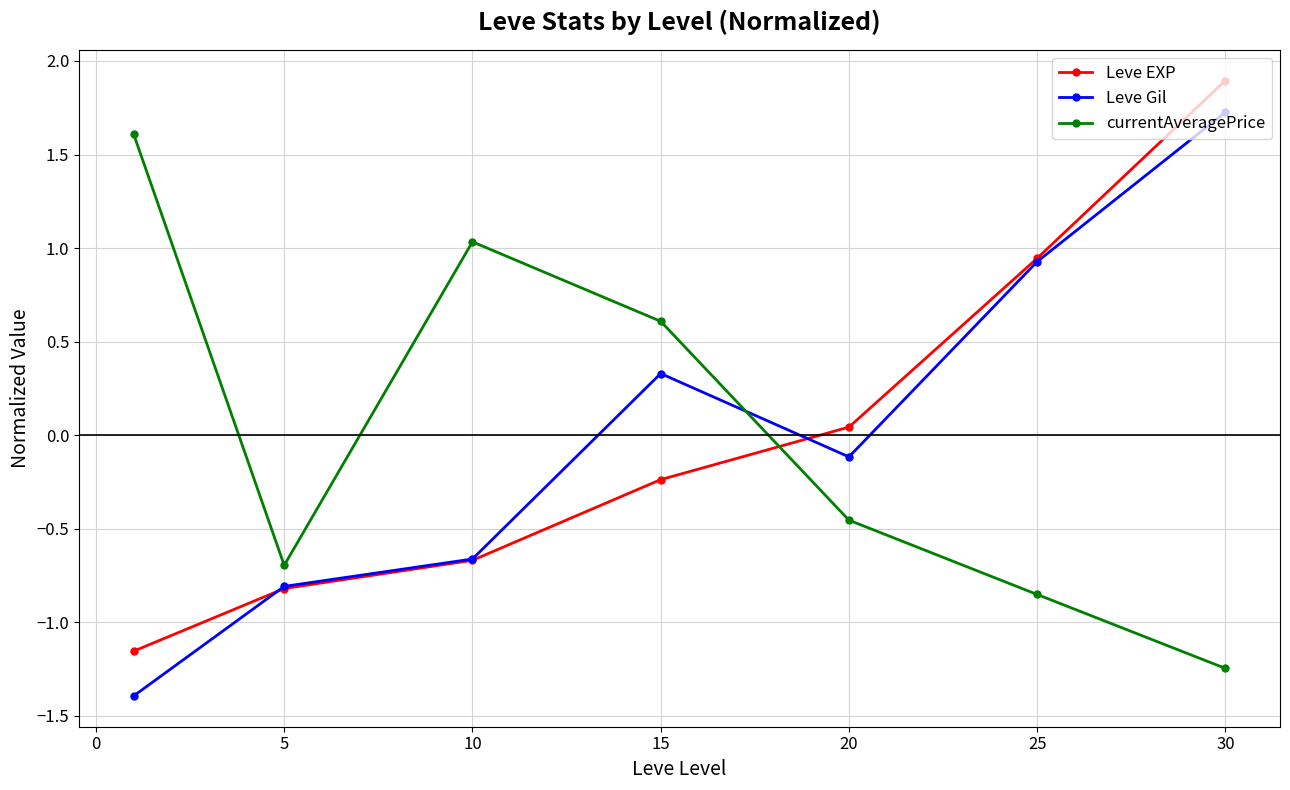

What are all the series names shown in the legend?

Leve EXP, Leve Gil, currentAveragePrice